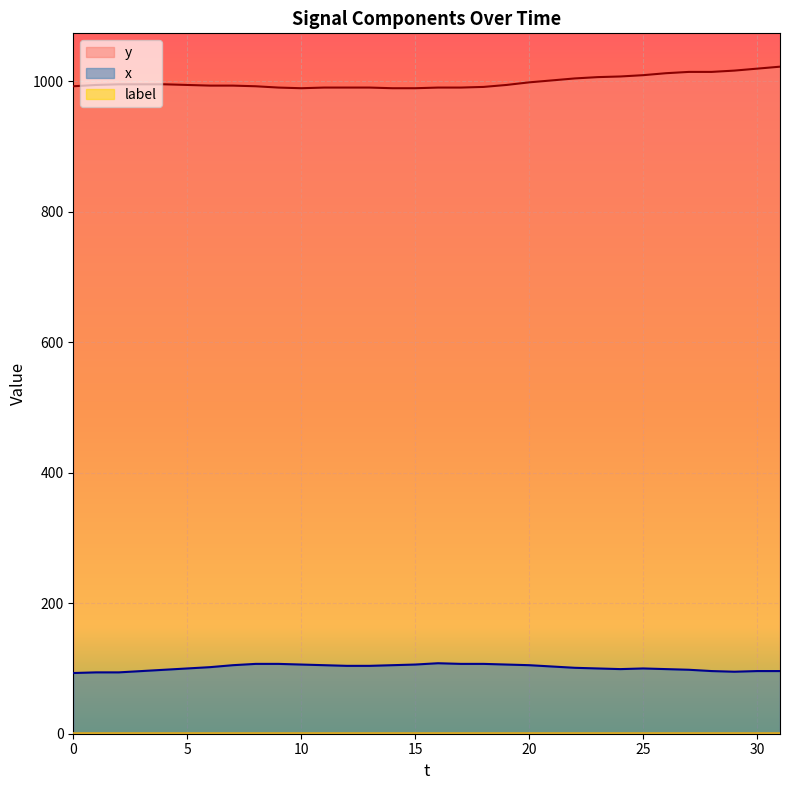

The value of y at 20 is 998. True or false?

True